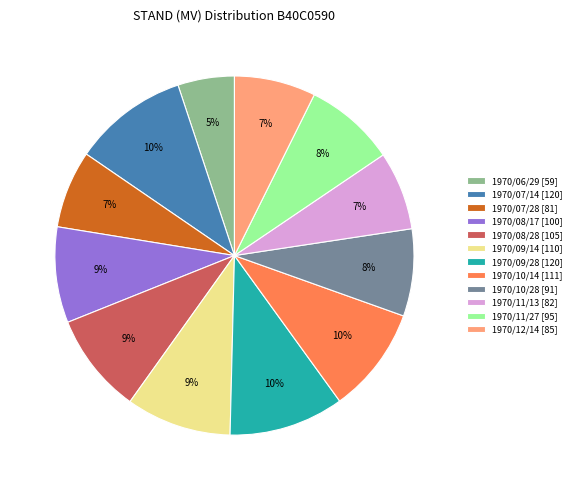

Do 1970/12/14 [85] and 1970/07/14 [120] together represent more than half of the pie?

No